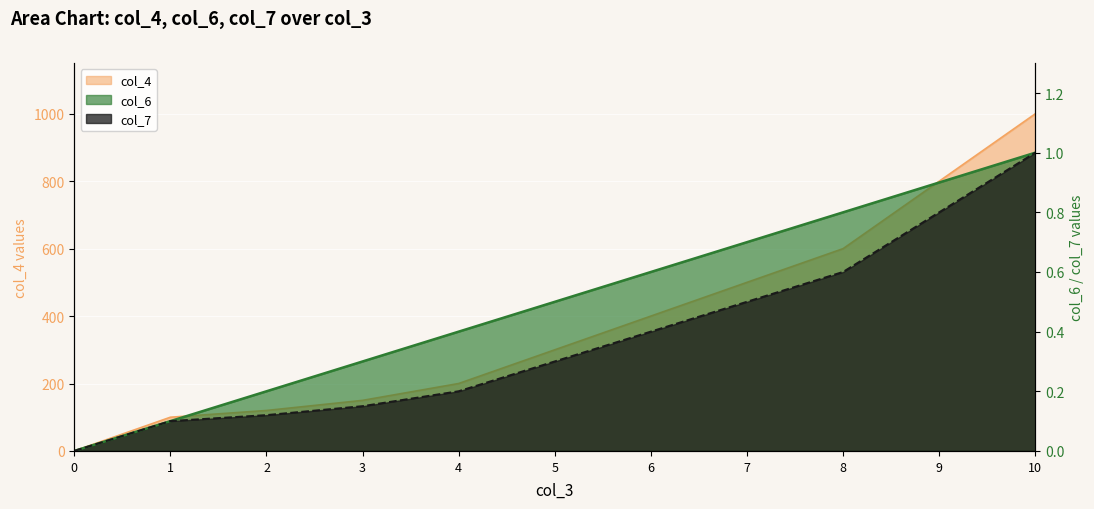

Which series has the largest total across all categories?

col_4